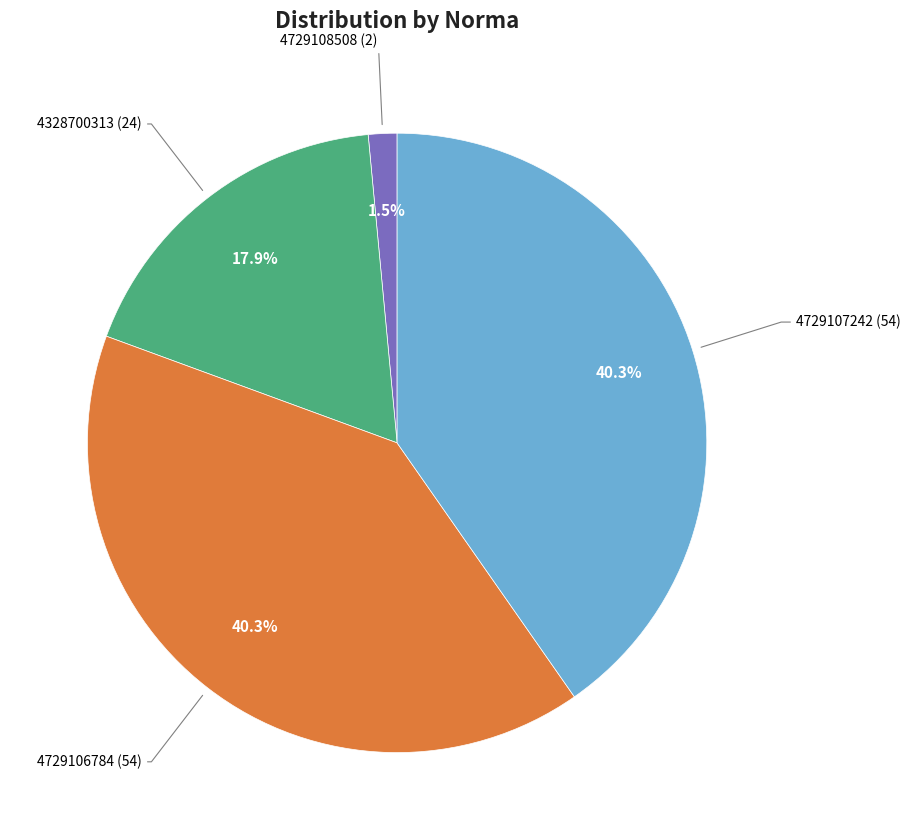

To the nearest percent, what is the difference between the largest and smallest slice percentages?

39%